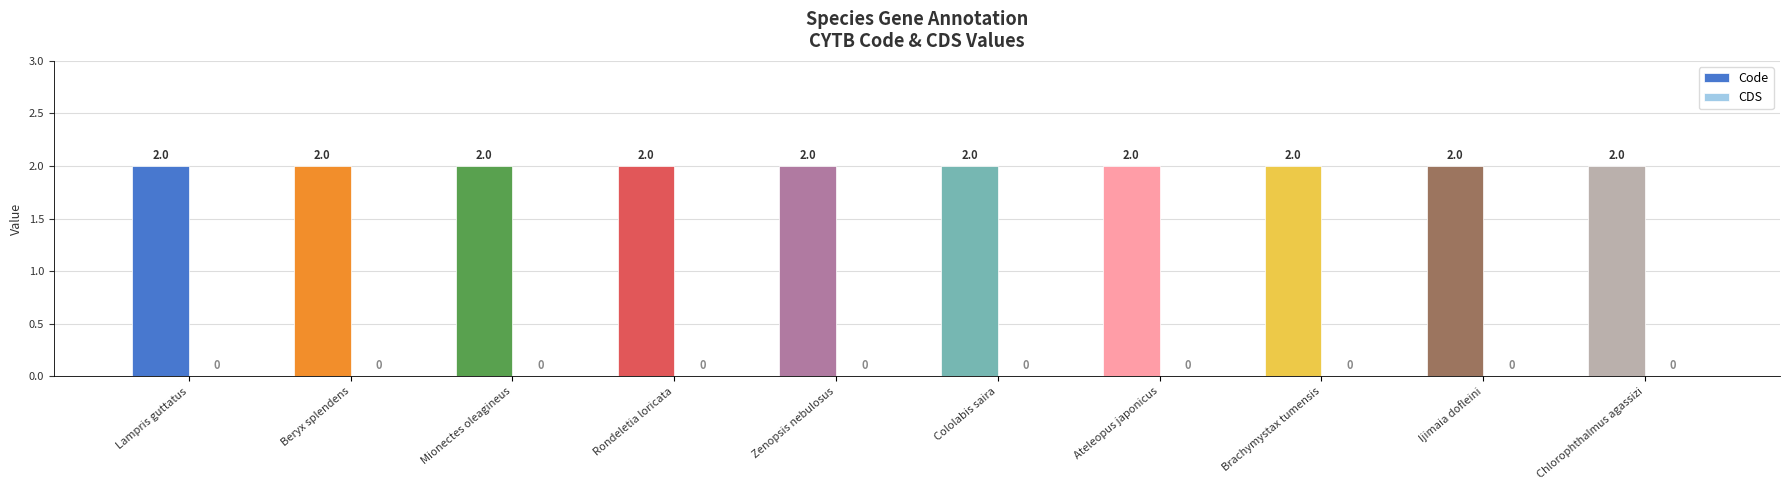

Are the bars grouped side by side (vs. stacked)?

Yes